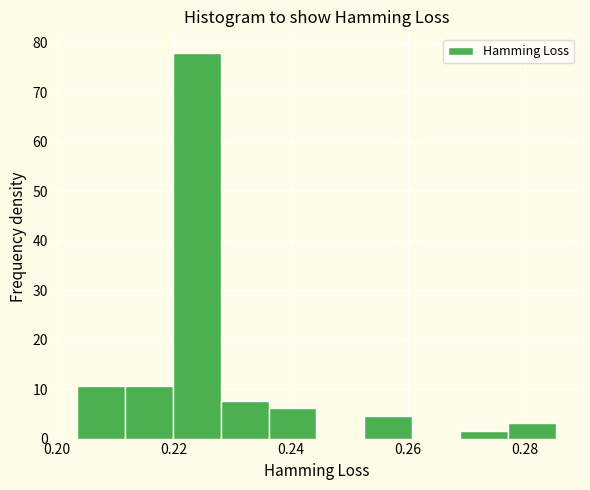

What is the height of the bar covering 0.268 to 0.278 on the x-axis? Neither the bar edges nor the heights are printed on the chart, so give them approximately, as read against the axes.

2